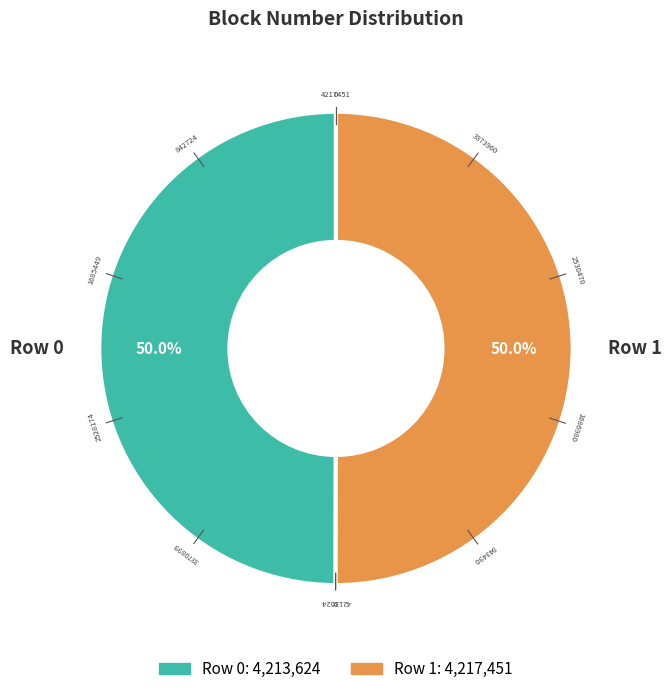

What is the total percentage of Row 0 and Row 1?

100.0%